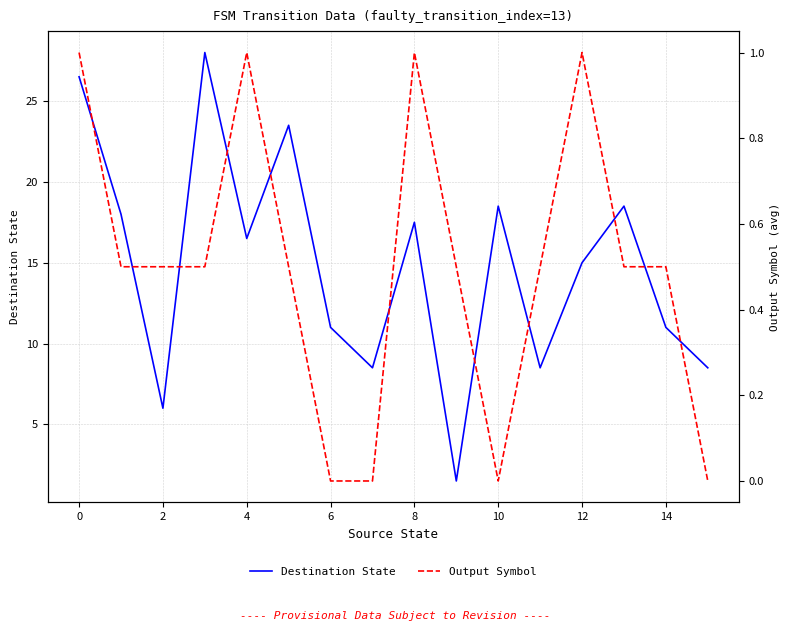

At how many categories does at least one series exceed 5?

15